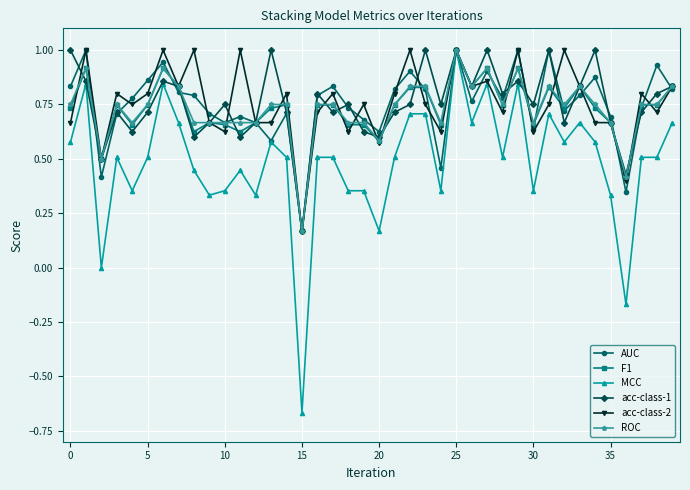

True or false: MCC has more than 2 interior local peaks.

True